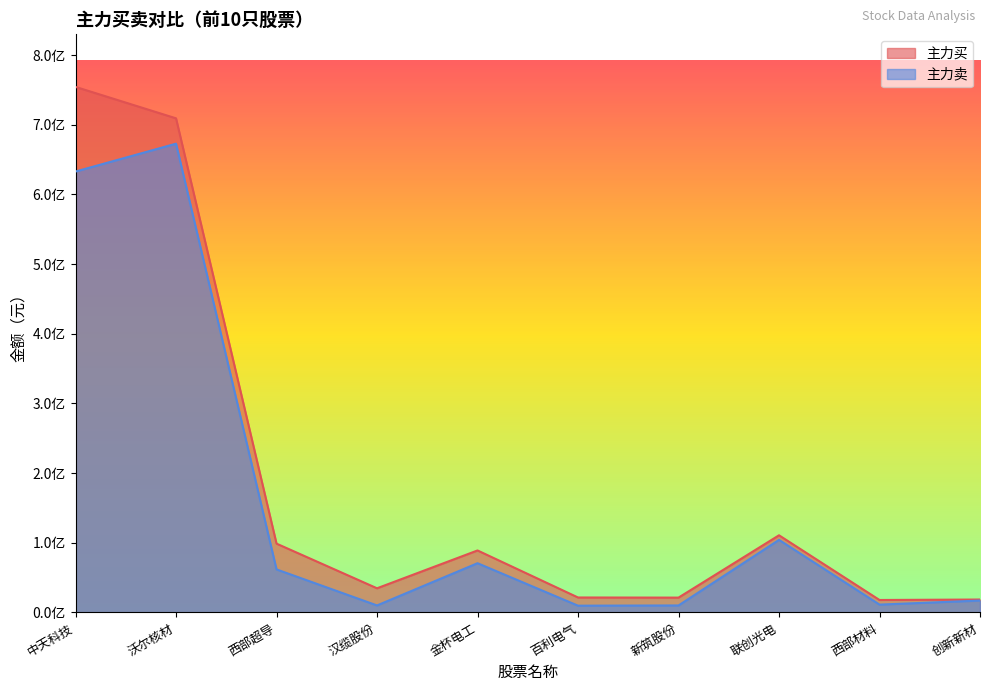

What is the label of the 10th point from the right?

中天科技